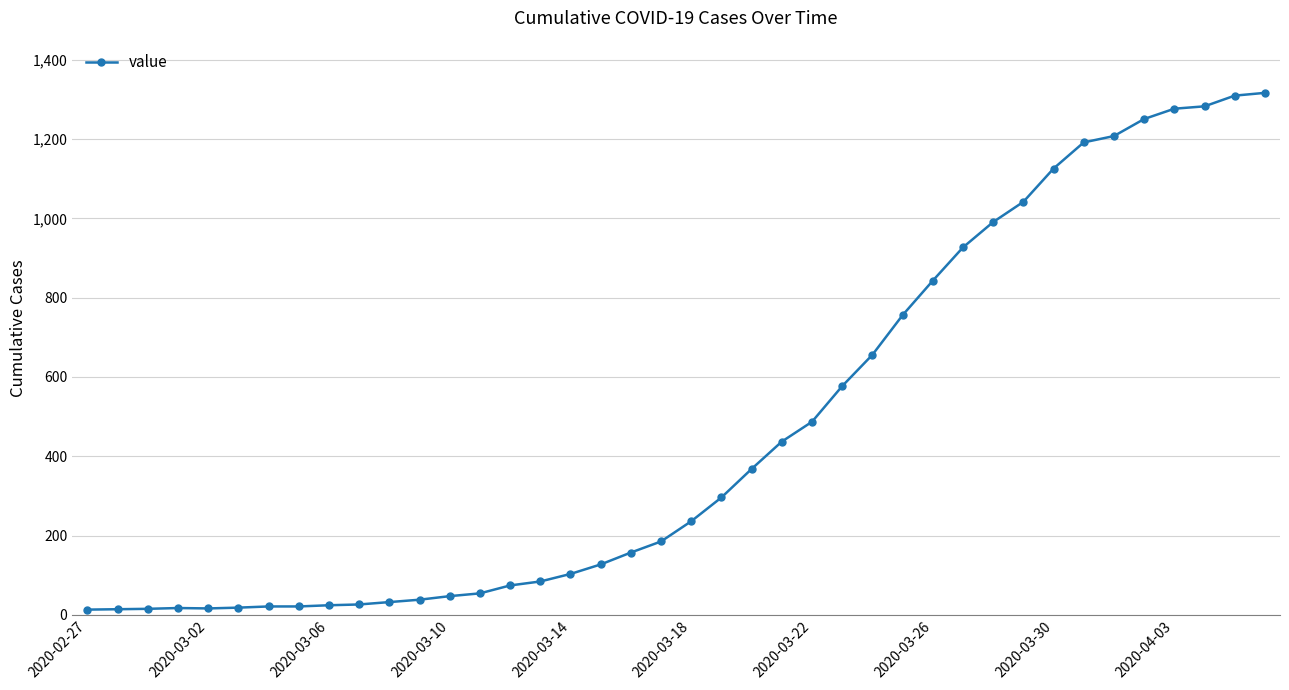

What is the difference between the maximum and second lowest values?

1303